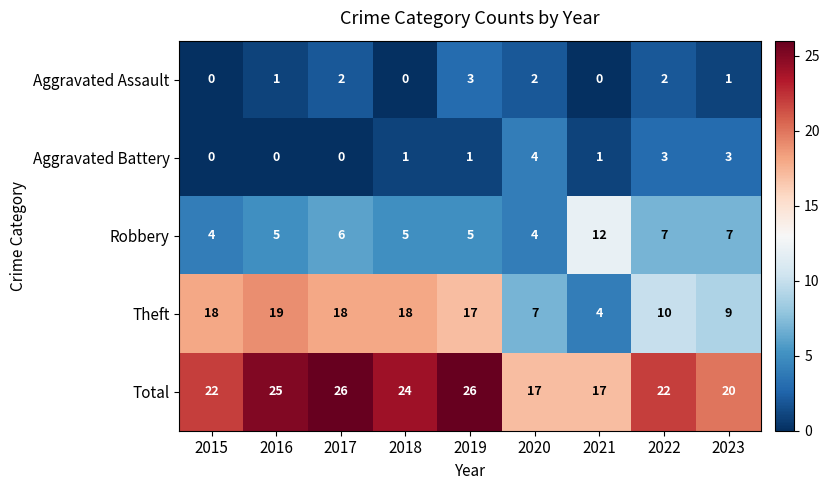

True or false: Theft has a value of 19 at 2016.

True